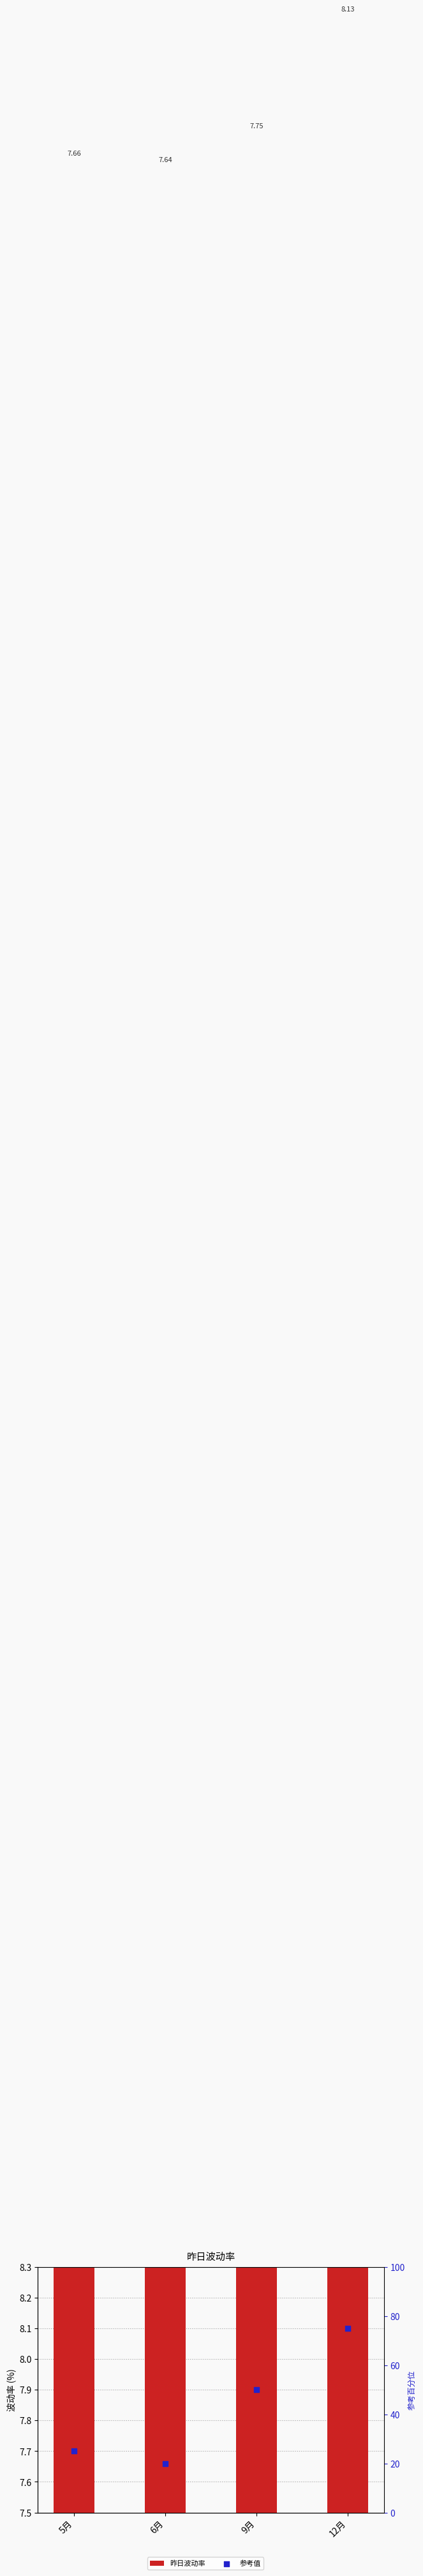

Which series has the widest spread of Y values?

参考值